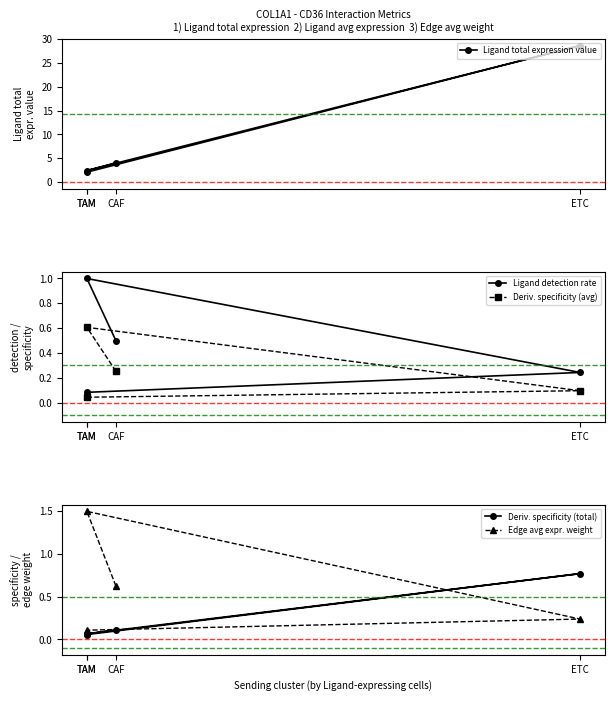

Rank the series at TAM from lowest to highest value.

Deriv. specificity (total), Deriv. specificity (avg), Ligand detection rate, Edge avg expr. weight, Ligand total expression value